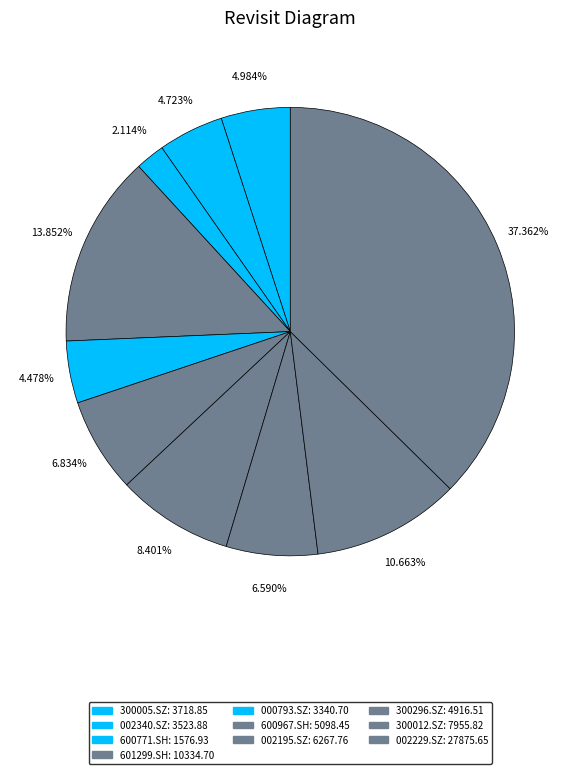

What is the largest slice in the pie chart?

002229.SZ